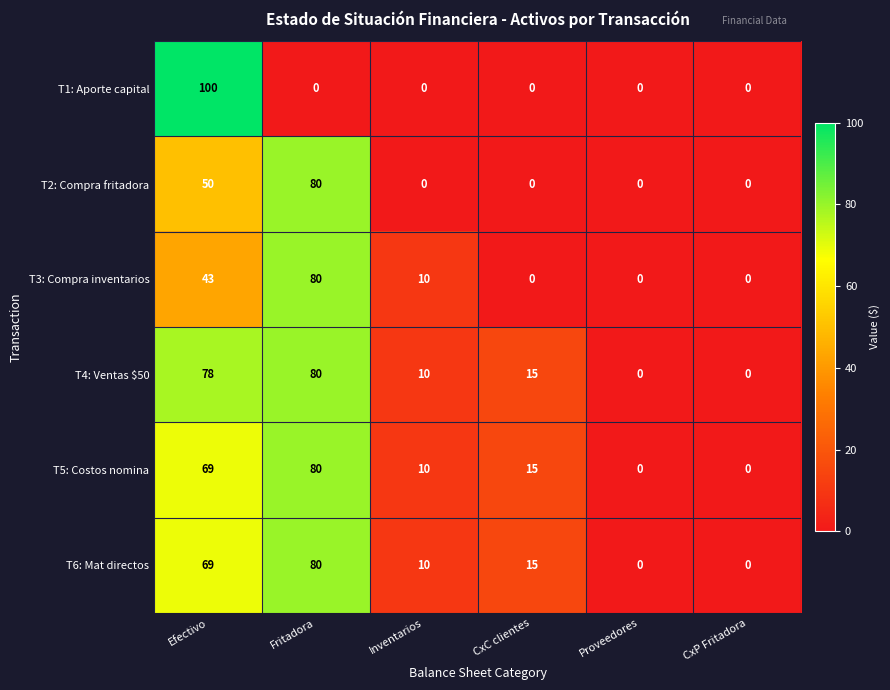

Where does the T5: Costos nomina series first go above 15?

Efectivo